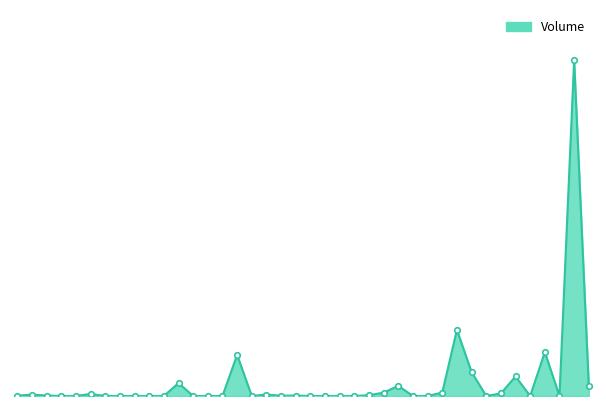

How many lines are shown in the chart?

1